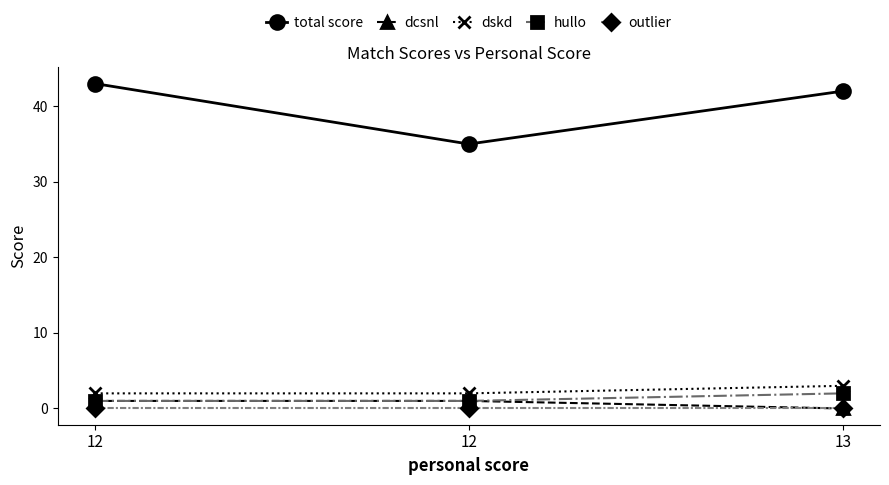

Read the hullo value at 12.

1